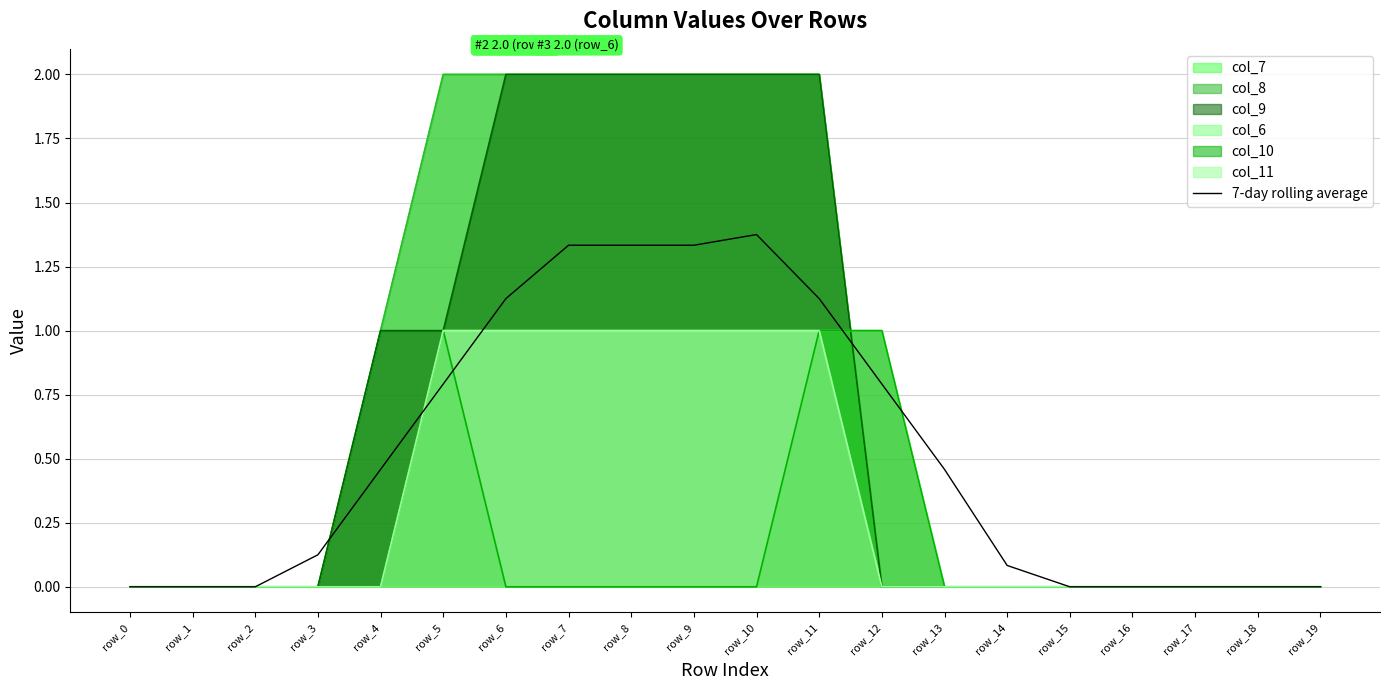

Rank the categories by value from highest to lowest.

row_10, row_7, row_8, row_9, row_6, row_11, row_5, row_12, row_4, row_13, row_3, row_14, row_0, row_1, row_2, row_15, row_16, row_17, row_18, row_19